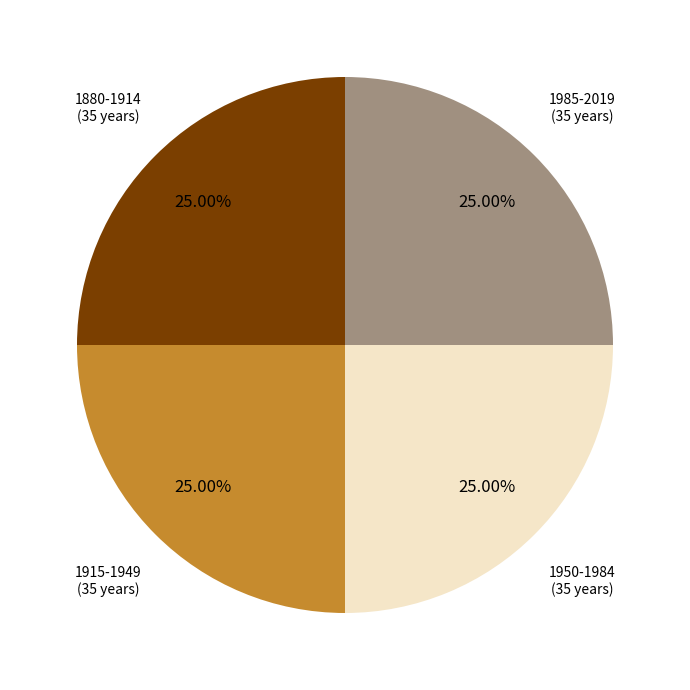

Is there any slice that represents more than half of the pie?

No